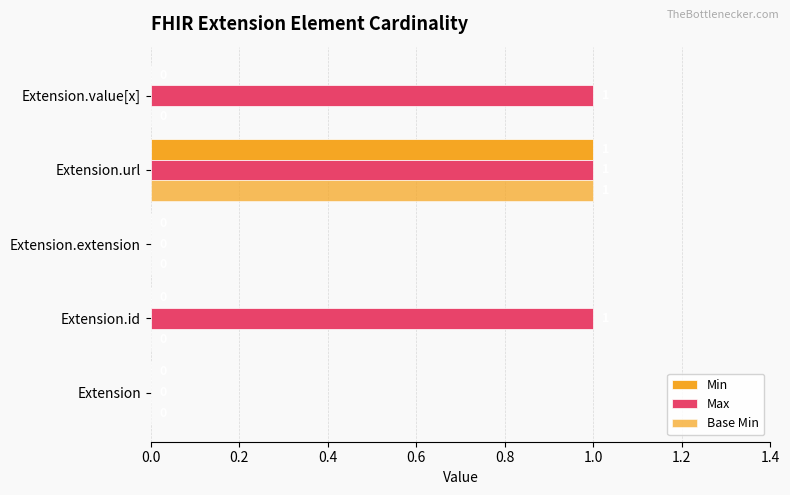

How many values in the Base Min series exceed 0?

1